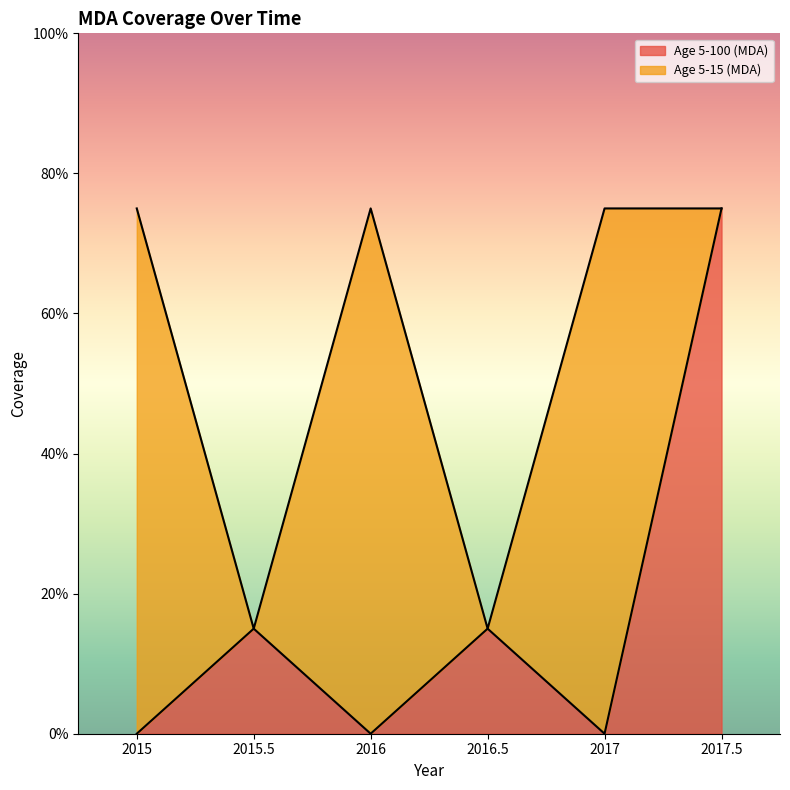

At which label is the value closest to 0?

2015